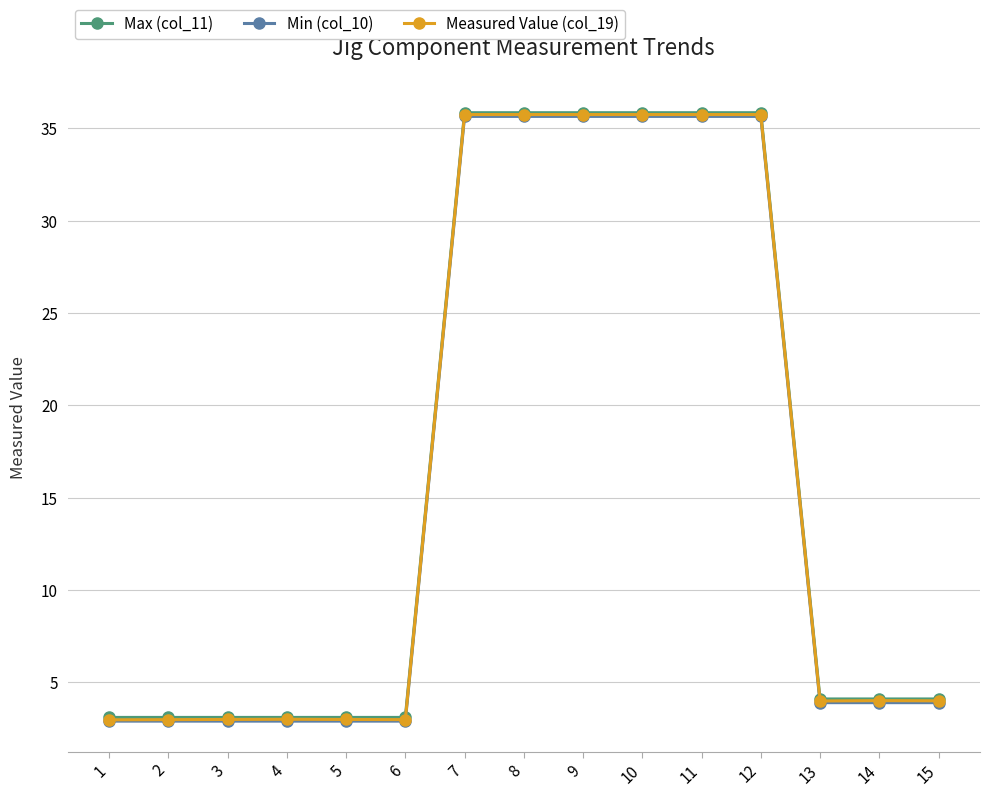

What are all the series names shown in the legend?

Max (col_11), Min (col_10), Measured Value (col_19)